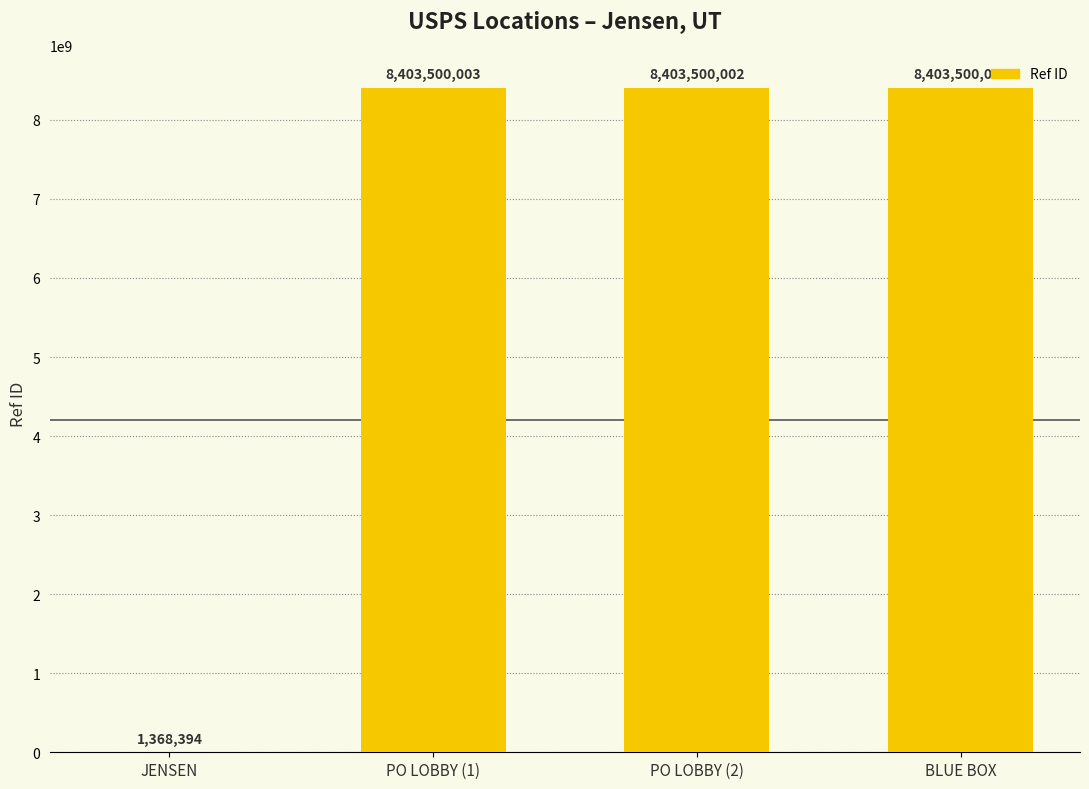

Where does the data first go above 8403500002?

PO LOBBY (1)